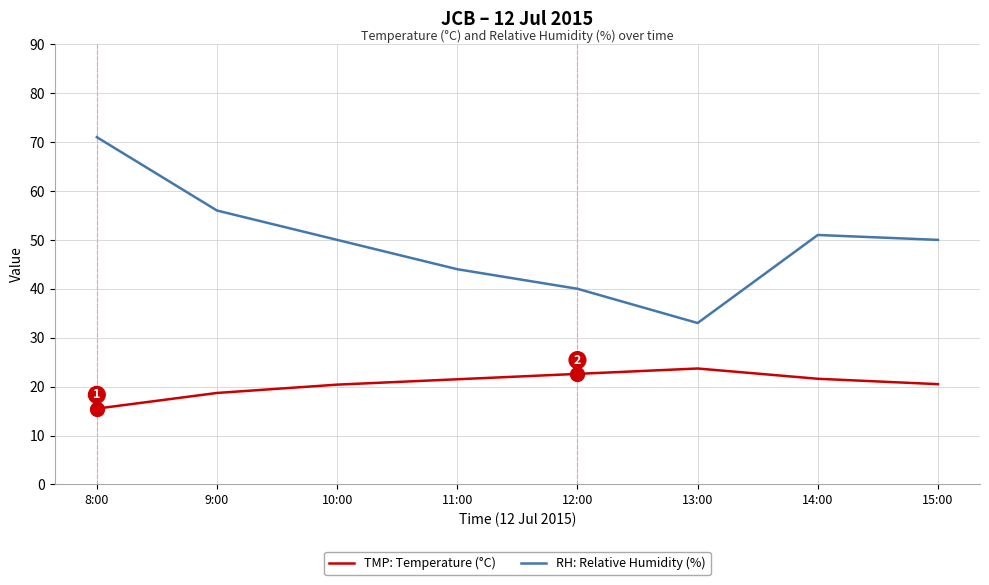

Read the TMP: Temperature (°C) value at 8:00.

15.5